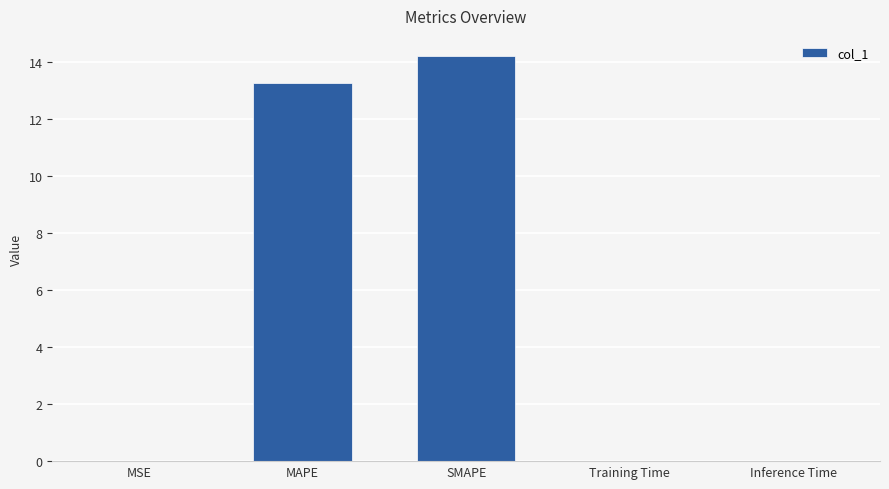

Between Inference Time and MAPE, which is larger?

MAPE